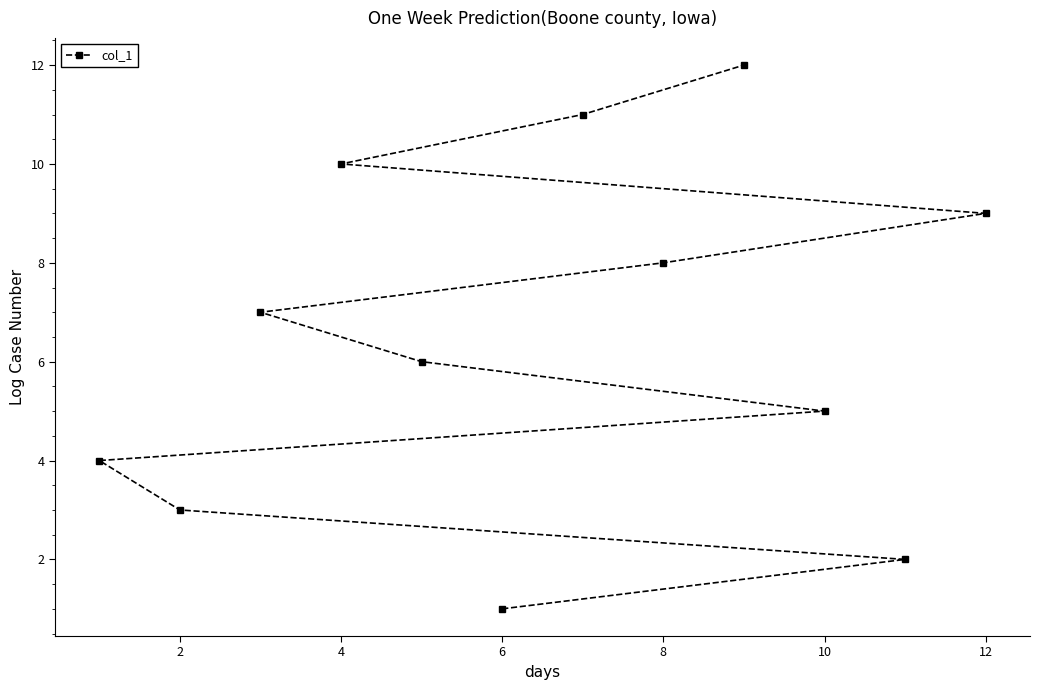

Approximately how many times larger is the value at 10 compared to 2?

1.7